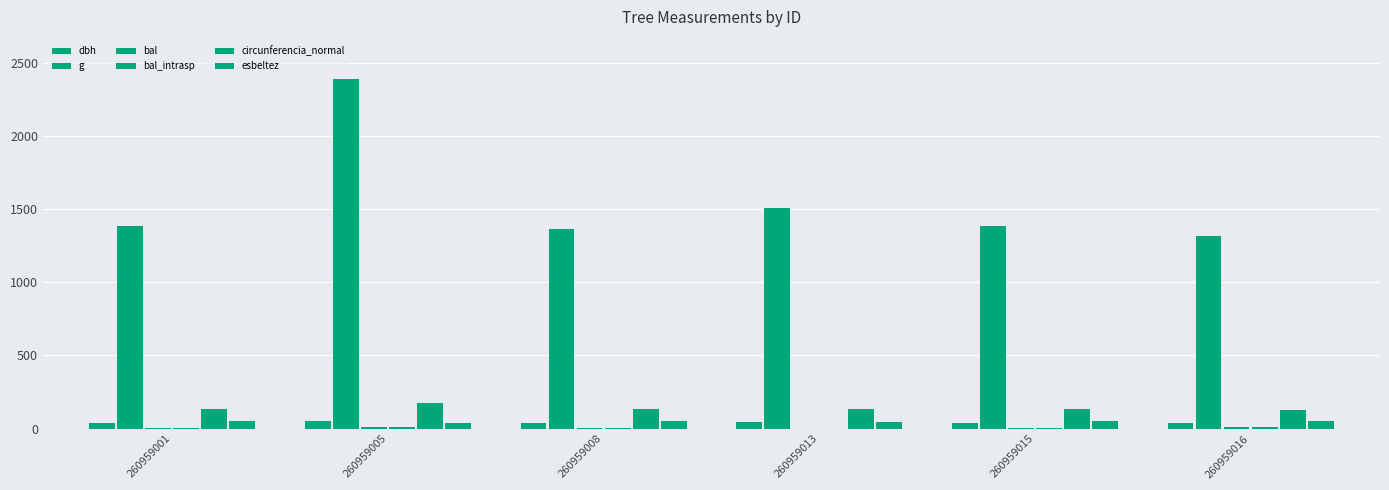

What is the total value across all series at 260959008?

1600.6